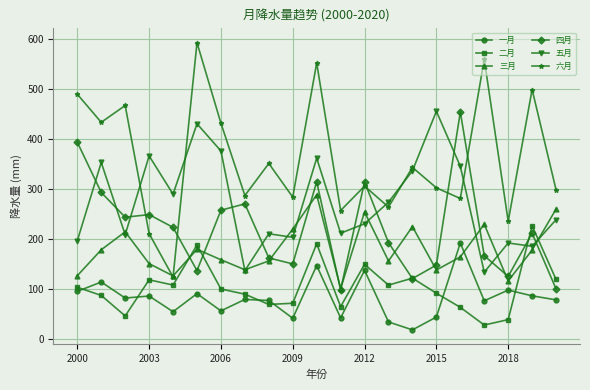

What is the greatest value displayed?

592.9